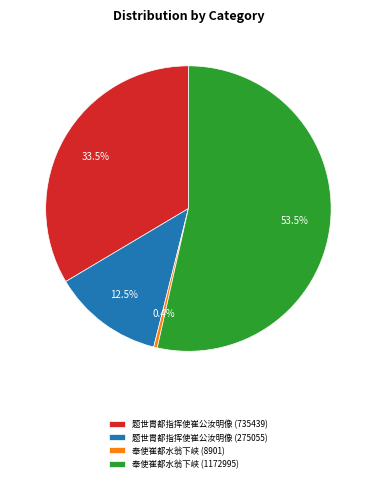

Rank the categories by value from highest to lowest.

奉使崔都水翁下峡 (1172995), 题世胄都指挥使崔公汝明像 (735439), 题世胄都指挥使崔公汝明像 (275055), 奉使崔都水翁下峡 (8901)